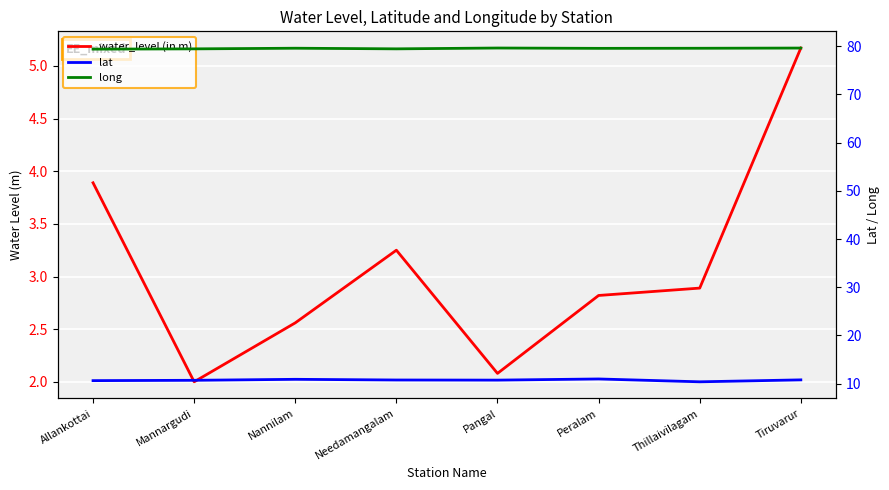

Which series has the largest total across all categories?

long